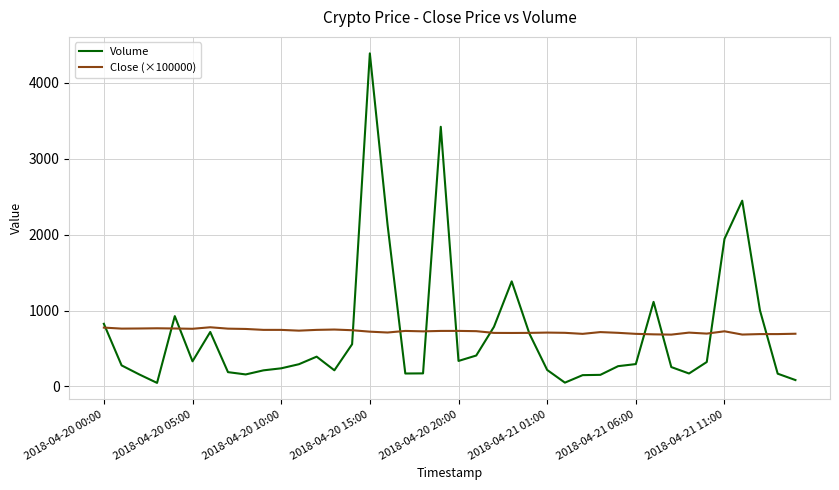

Which series has the widest spread of values?

Volume